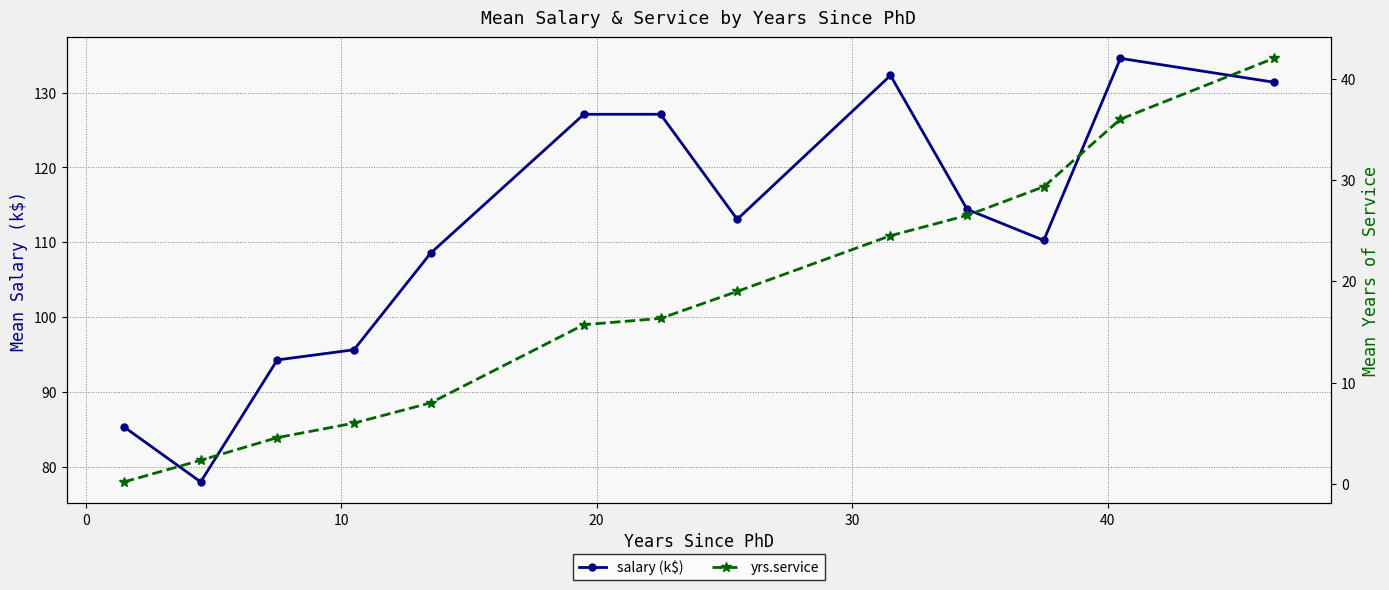

In salary (k$), how many points are higher than both neighbors (excluding endpoints)?

3